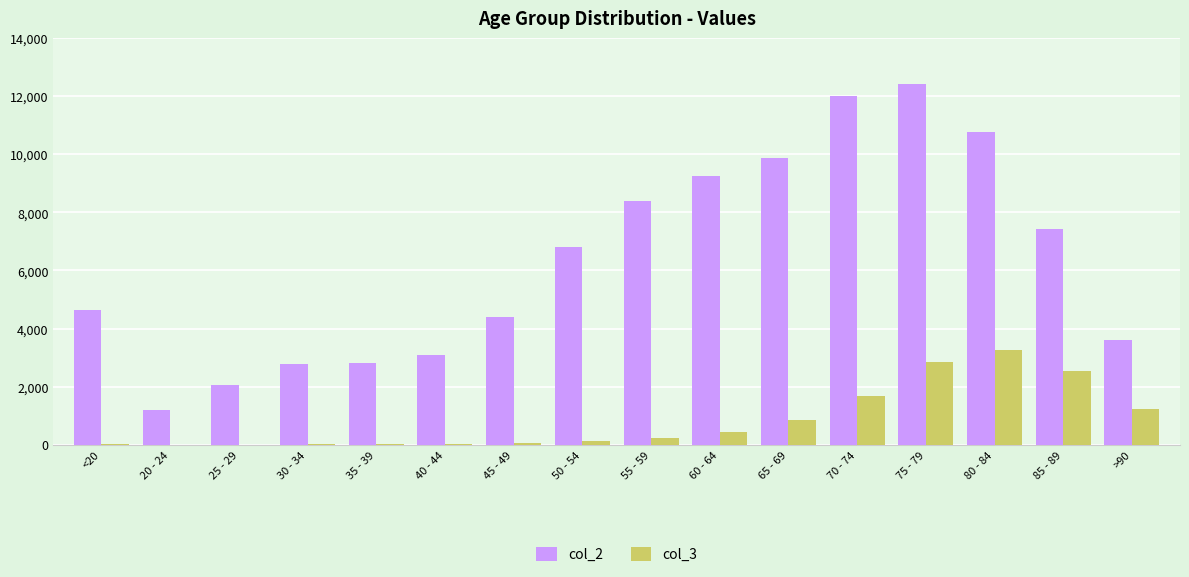

At which label does col_2 reach its peak?

75 - 79